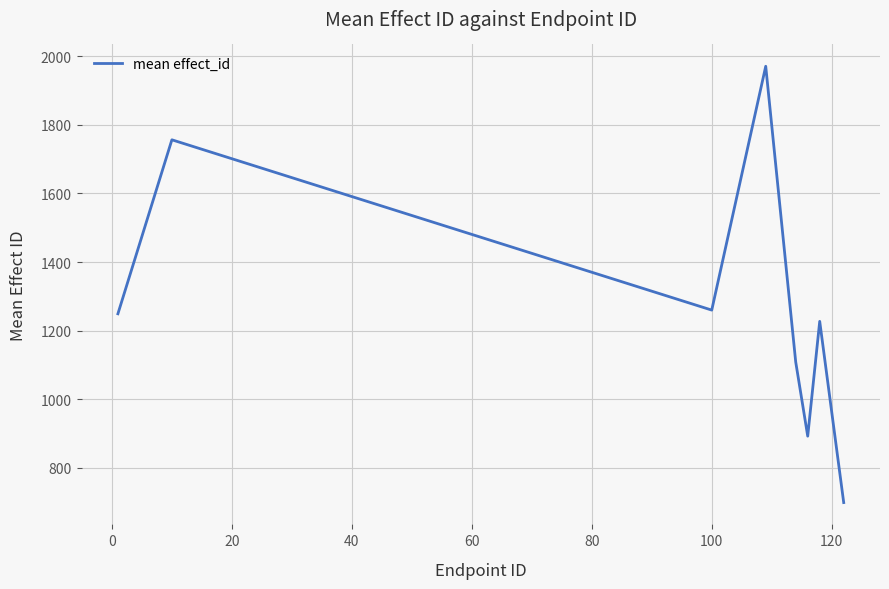

How many interior local peaks (higher than both neighbors) does the data have?

3